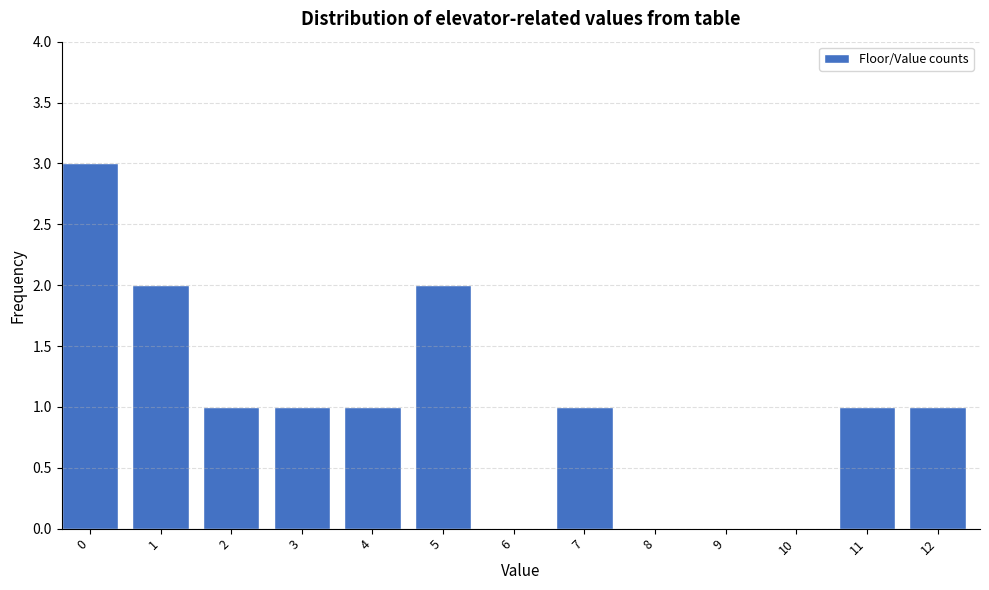

Reading left to right, transcribe all the data shown in this chart.

0=3	1=2	2=1	3=1	4=1	5=2	6=0	7=1	8=0	9=0	10=0	11=1	12=1